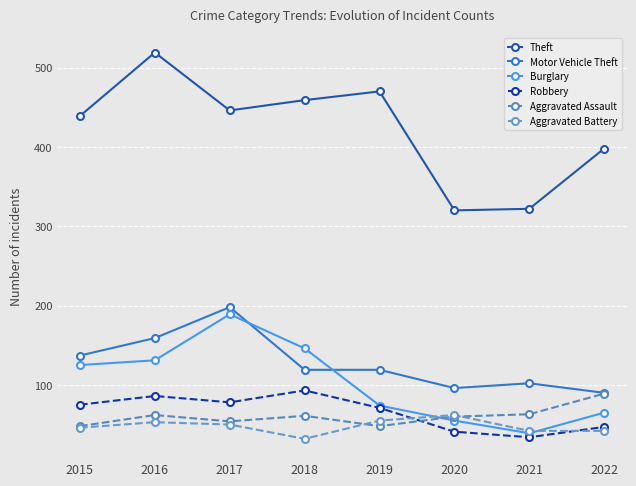

The value of Burglary at 2016 is 131. True or false?

True